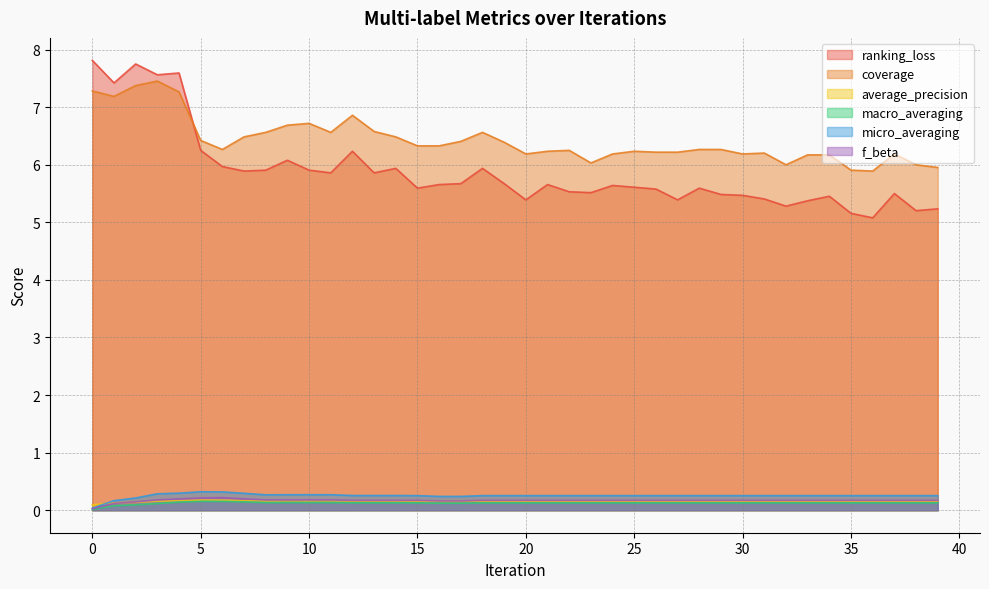

Is the value of average_precision at 5 greater than the value of f_beta at 18?

Yes